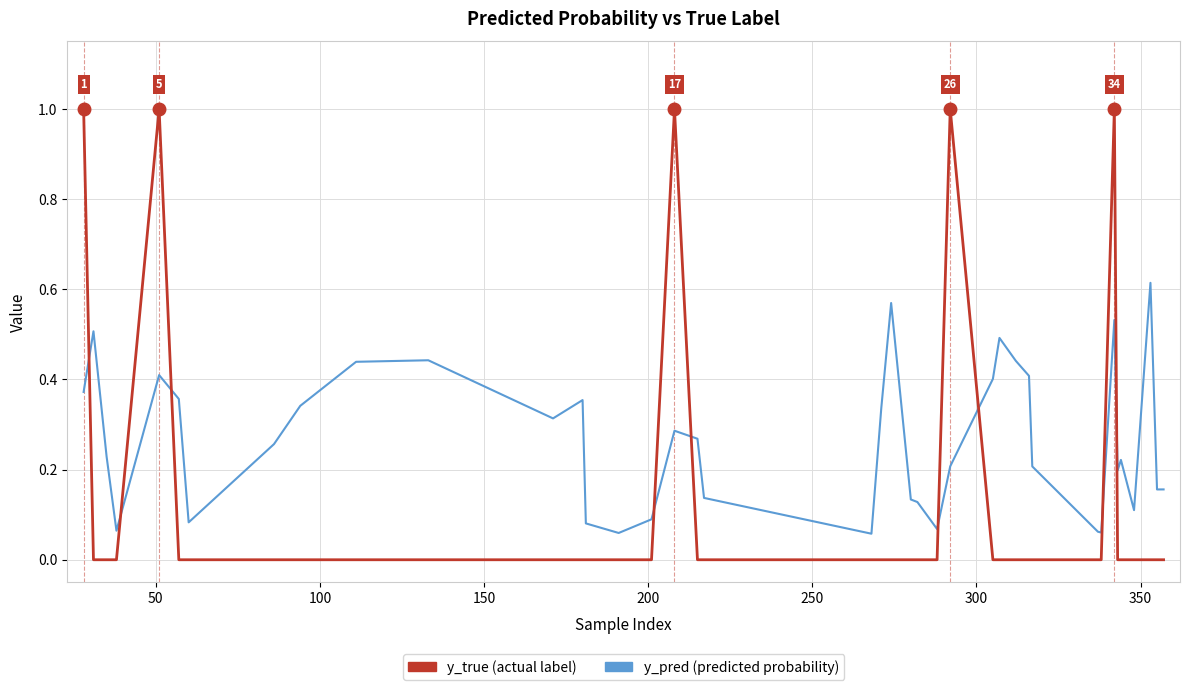

What is the maximum value shown in the chart?

1.0